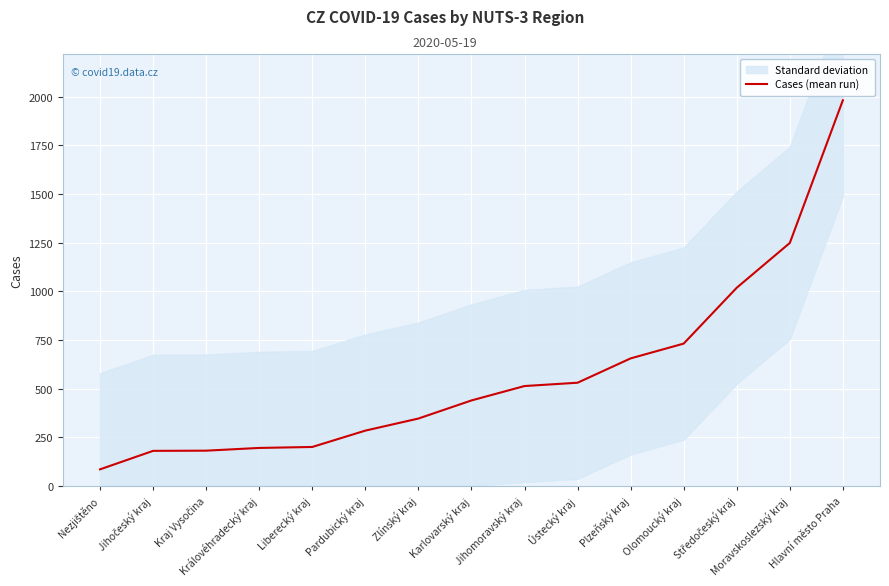

What is the difference between the second highest and minimum values?

1163